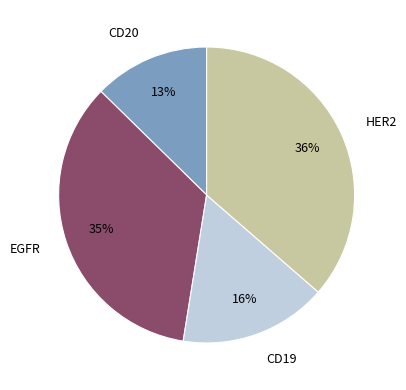

Is HER2 the majority of the pie?

No